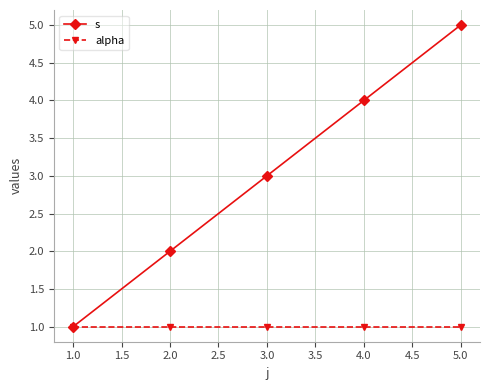

What is the value of the s point at the 1st from the left?

1